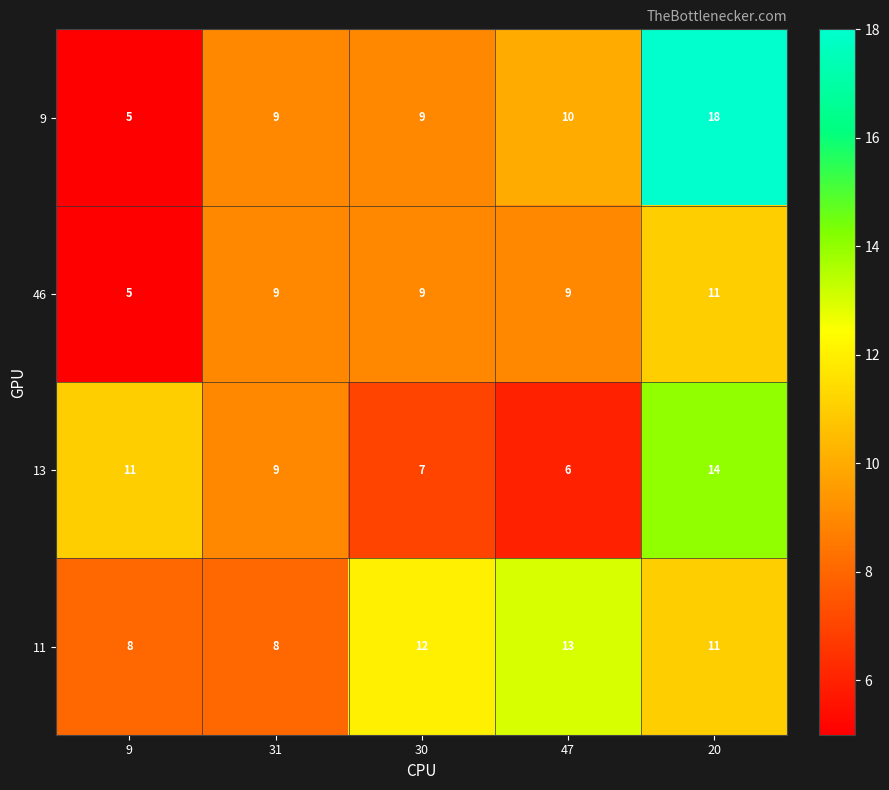

Reading right to left, list all the values displayed in this chart.

9: 18	10	9	9	5
46: 11	9	9	9	5
13: 14	6	7	9	11
11: 11	13	12	8	8